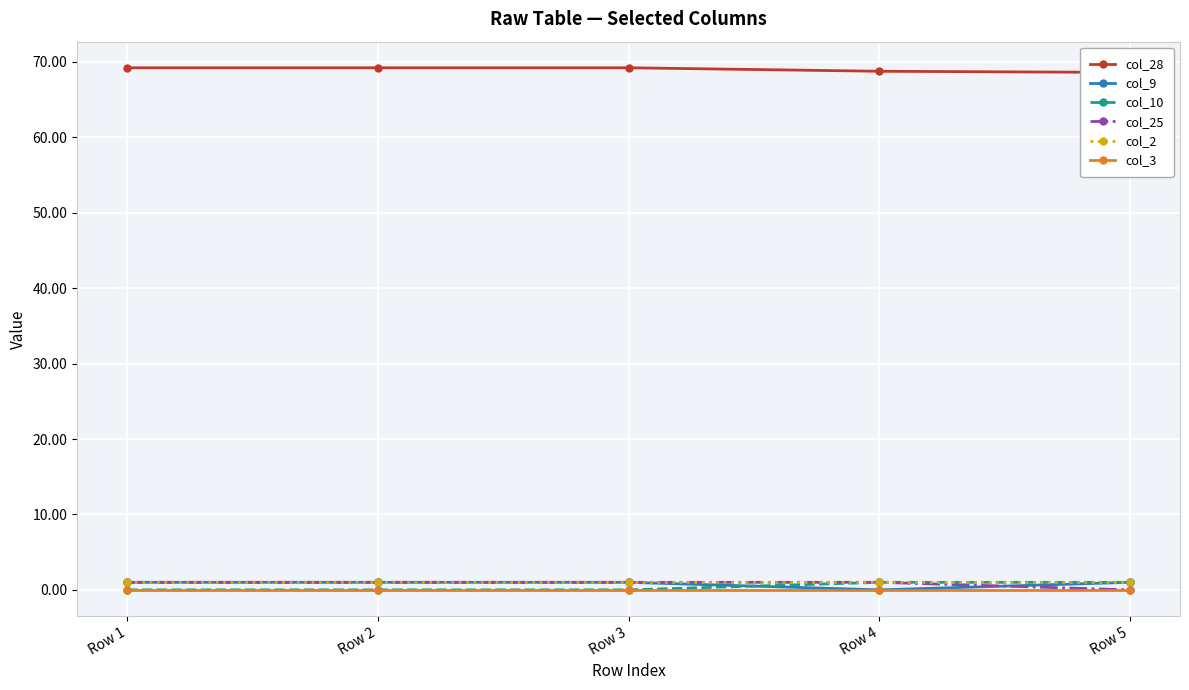

True or false: col_25 and col_3 intersect in this chart.

False